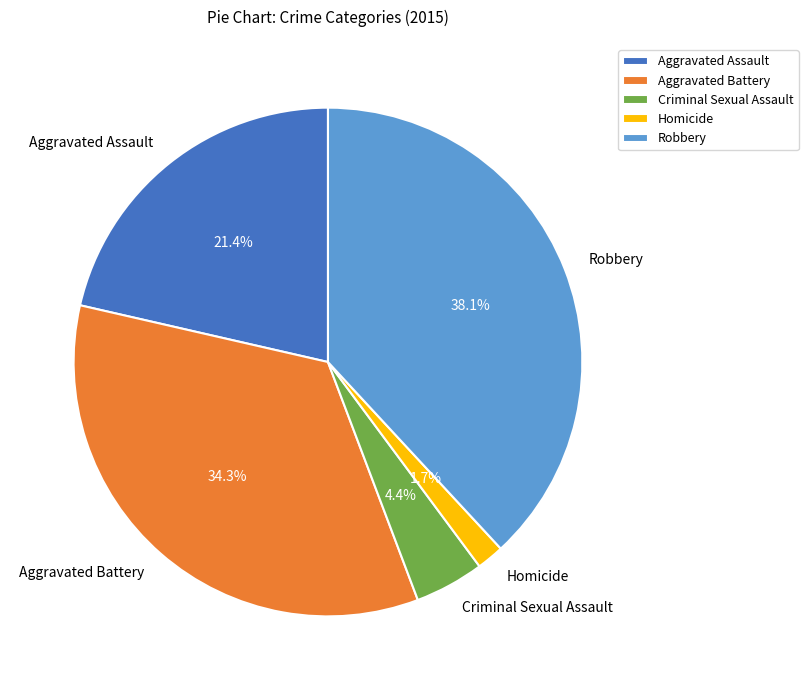

Which category has the biggest portion of the pie?

Robbery